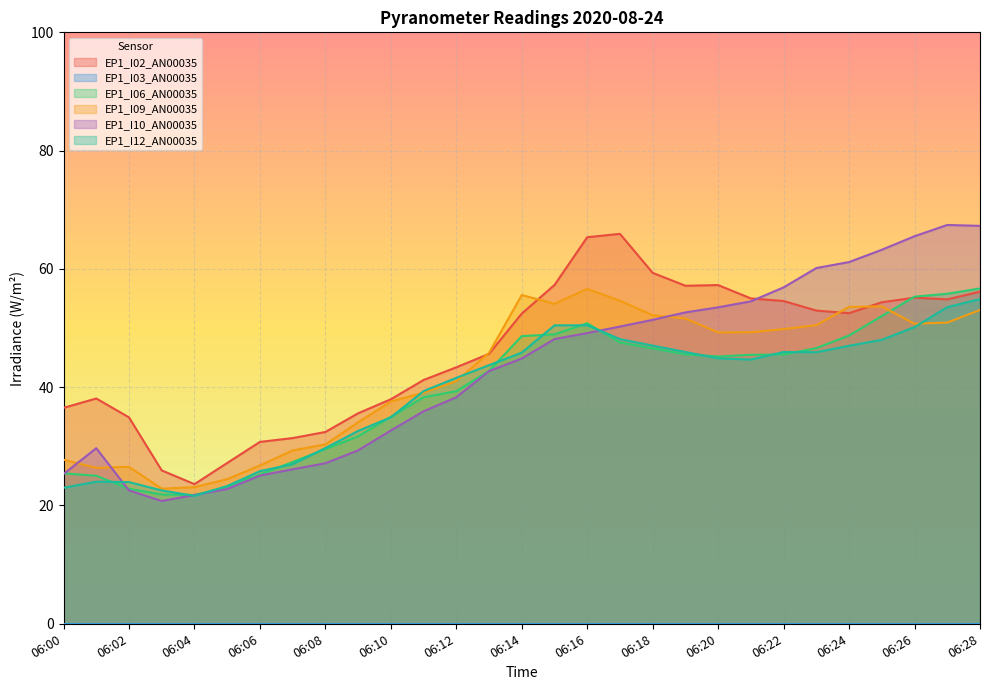

True or false: EP1_I06_AN00035 has more than 2 points higher than both neighbors.

False